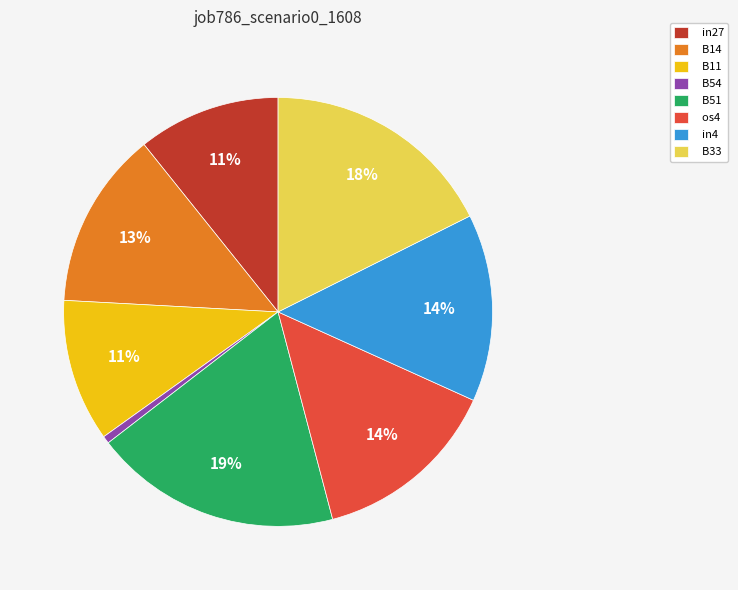

Does B14 represent more than half of the total?

No